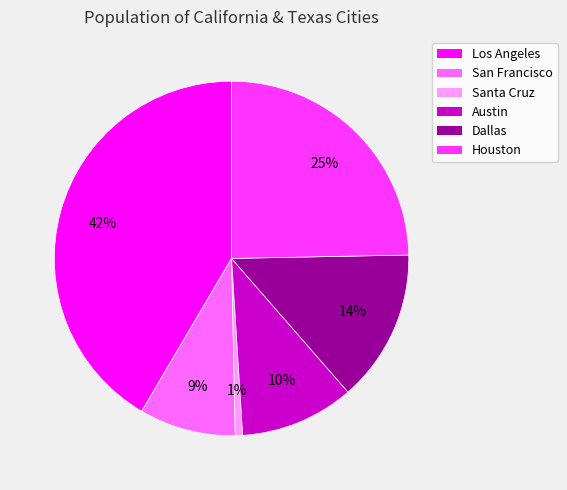

The Dallas slice represents 14% of the pie. True or false?

True